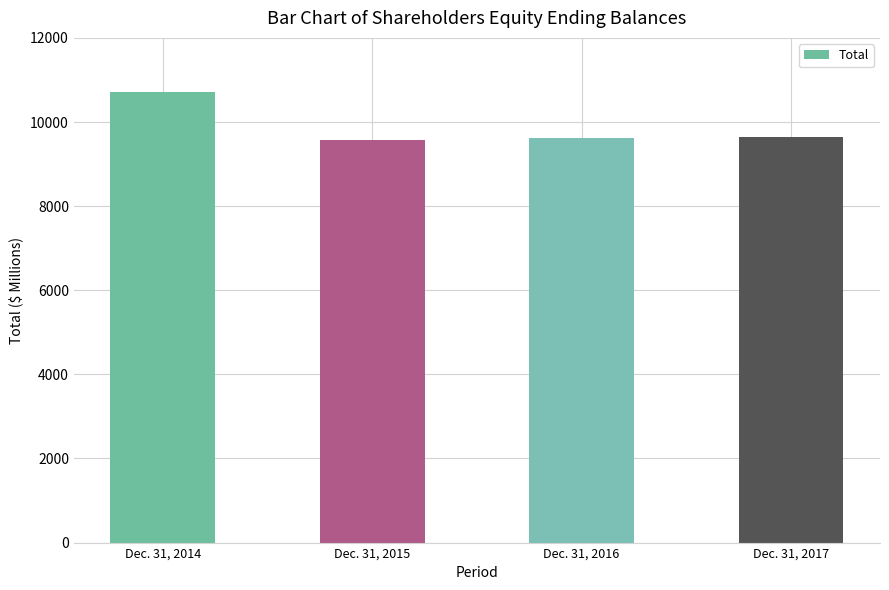

Which category has the highest value across all series?

Dec. 31, 2014